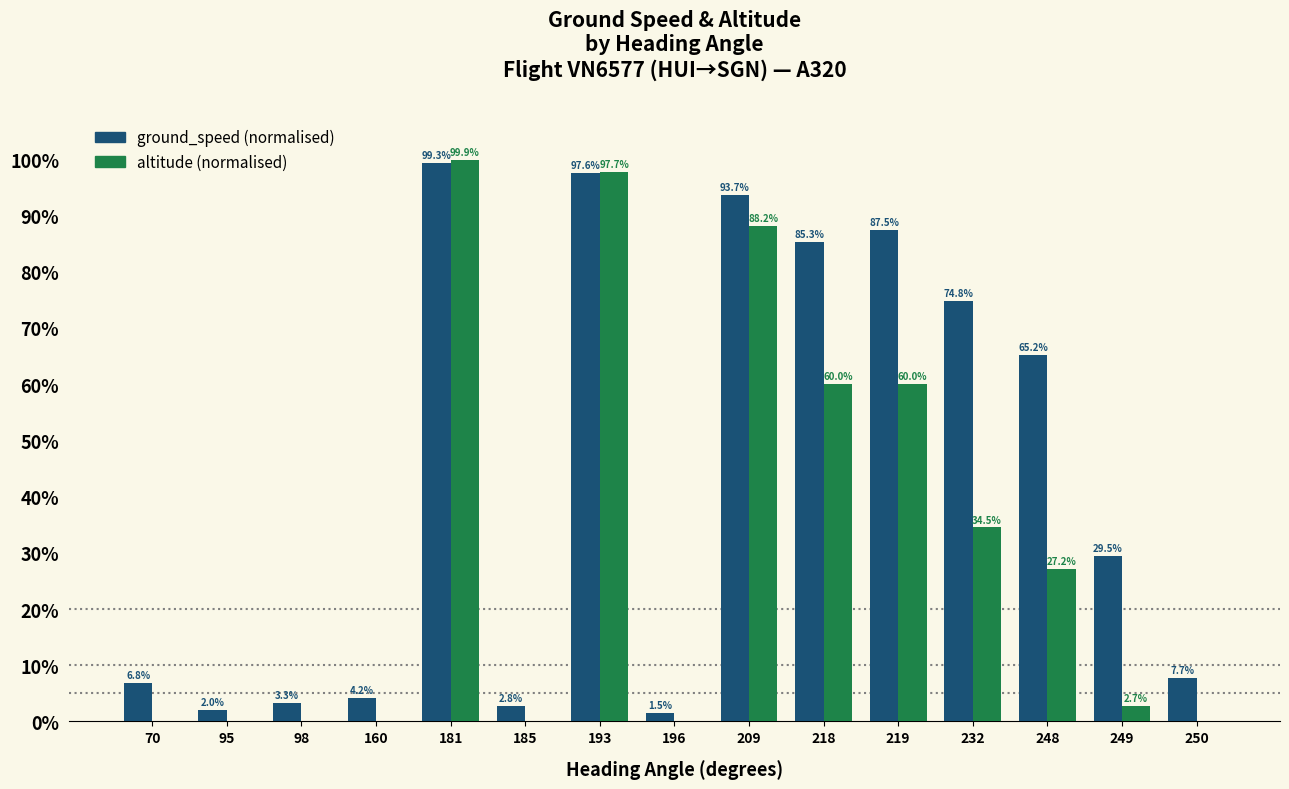

What is the maximum value shown in the chart?

99.9